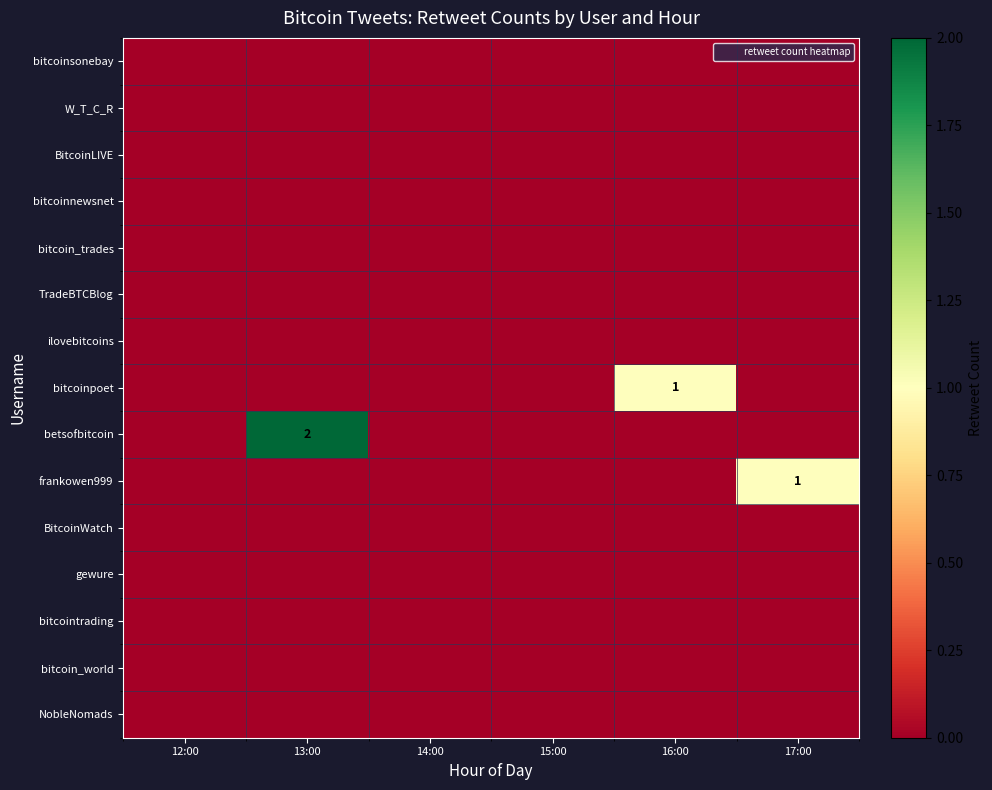

How many frankowen999 values are between 0 and 1?

6